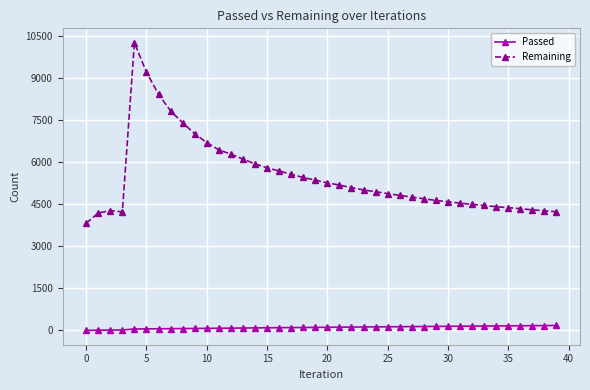

What is the difference between the second highest and second lowest values in the Remaining series?

5024